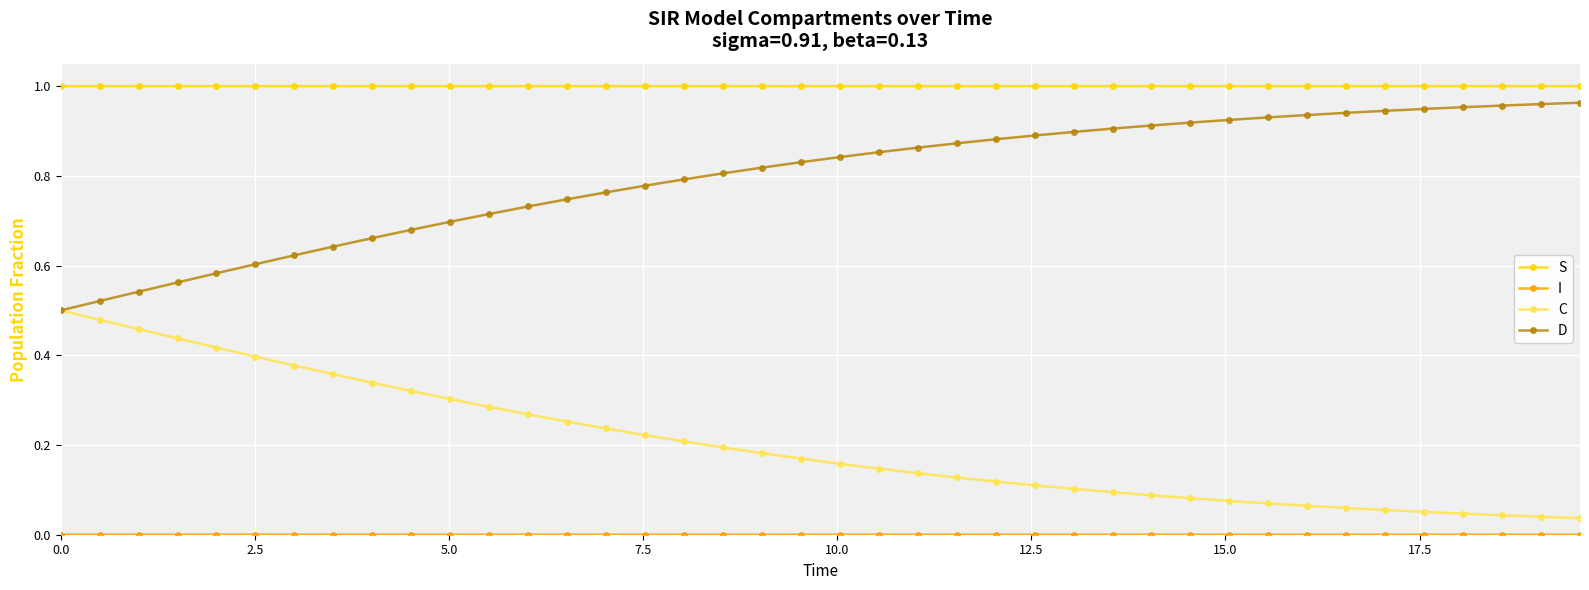

Which series has the largest total across all categories?

S